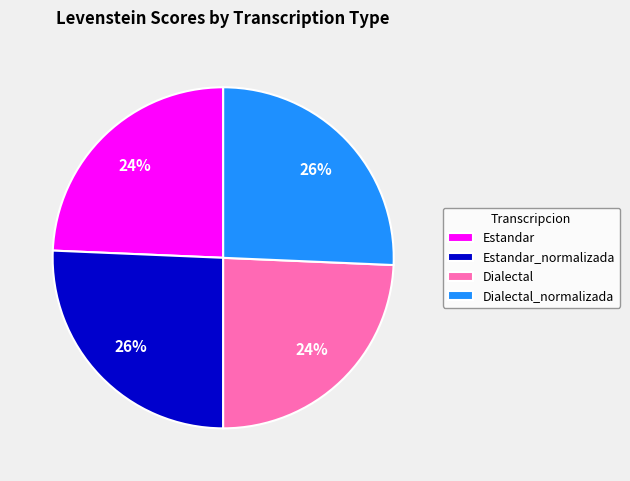

How many segments does this pie chart have?

4